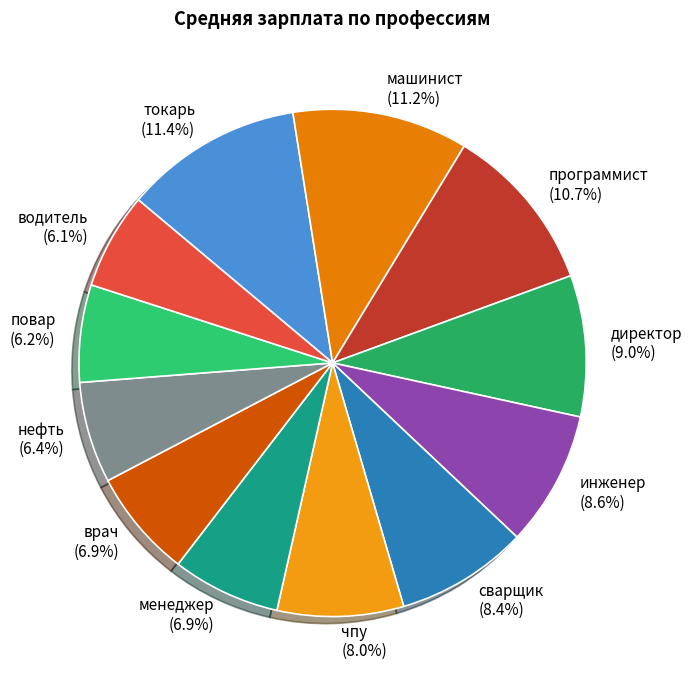

Combined, do машинист and врач account for over 50%?

No